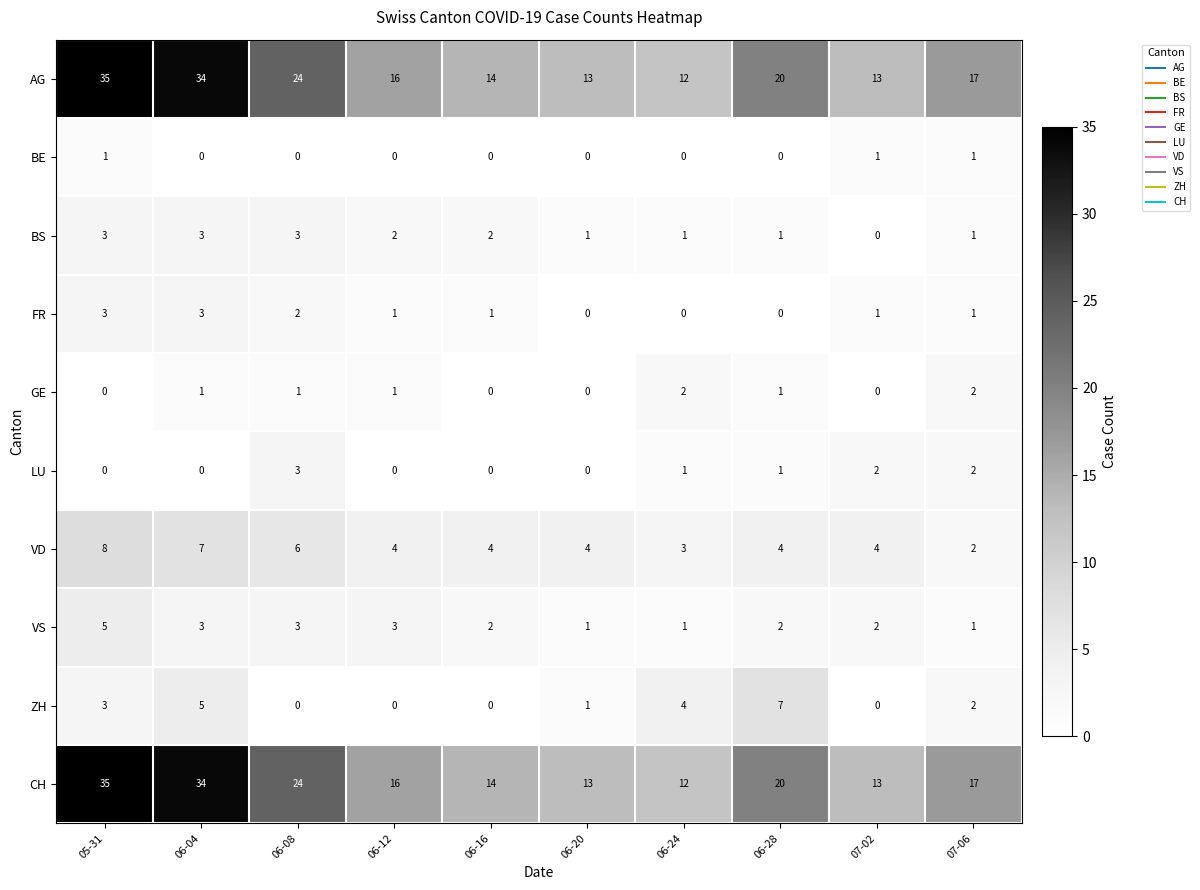

At which category does the chart reach its peak across all series?

05-31